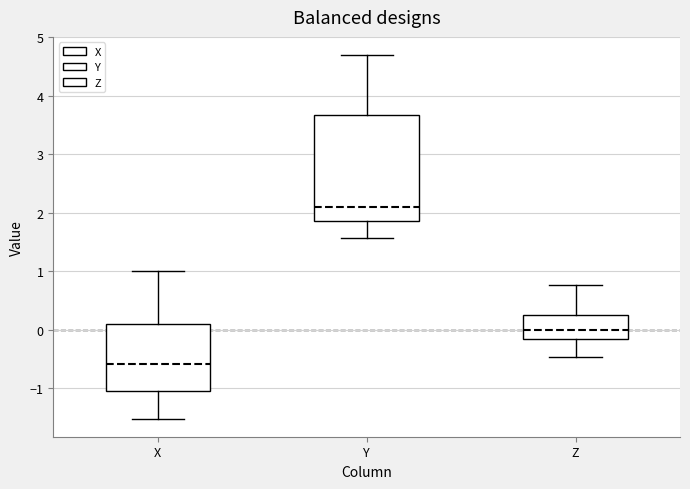

Reading left to right, transcribe this box plot: for each box, give where its median line is, the range the box spans, and where its two whiskers end, as read against the y-axis. The values are not printed on the chart, so give them approximately, as read against the axis.

X: median -0.6, box -1.1 to 0.1, whiskers -1.5 to 1.0
Y: median 2.1, box 1.9 to 3.7, whiskers 1.6 to 4.7
Z: median 0.0, box -0.2 to 0.3, whiskers -0.5 to 0.8